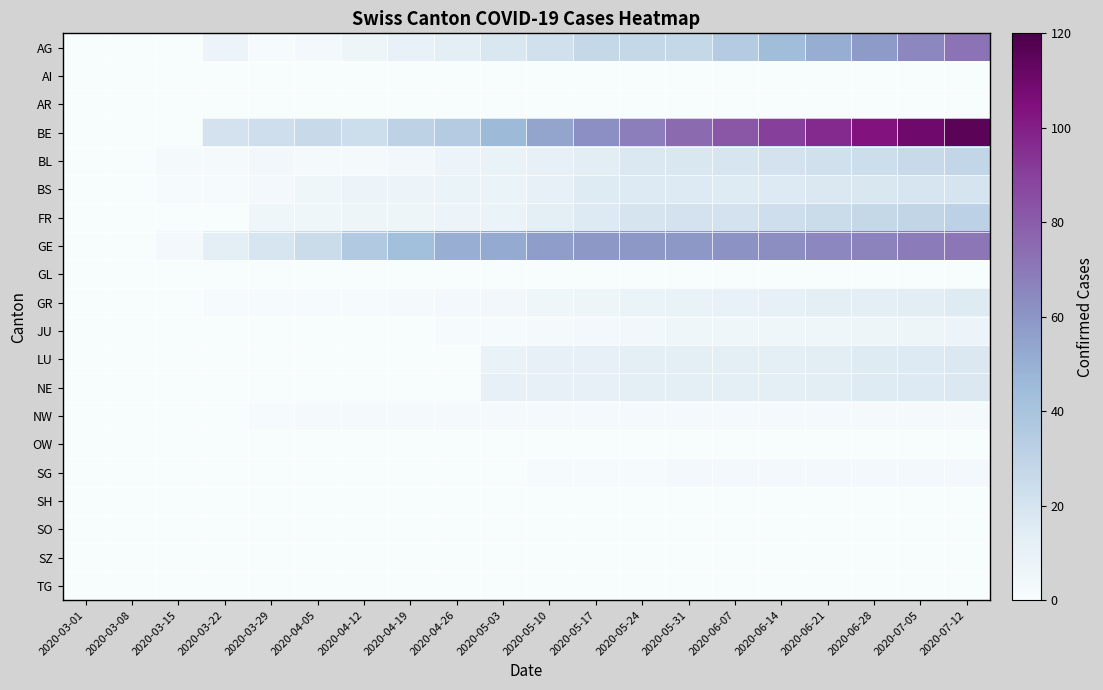

Which category has the lowest value across all series?

2020-03-01